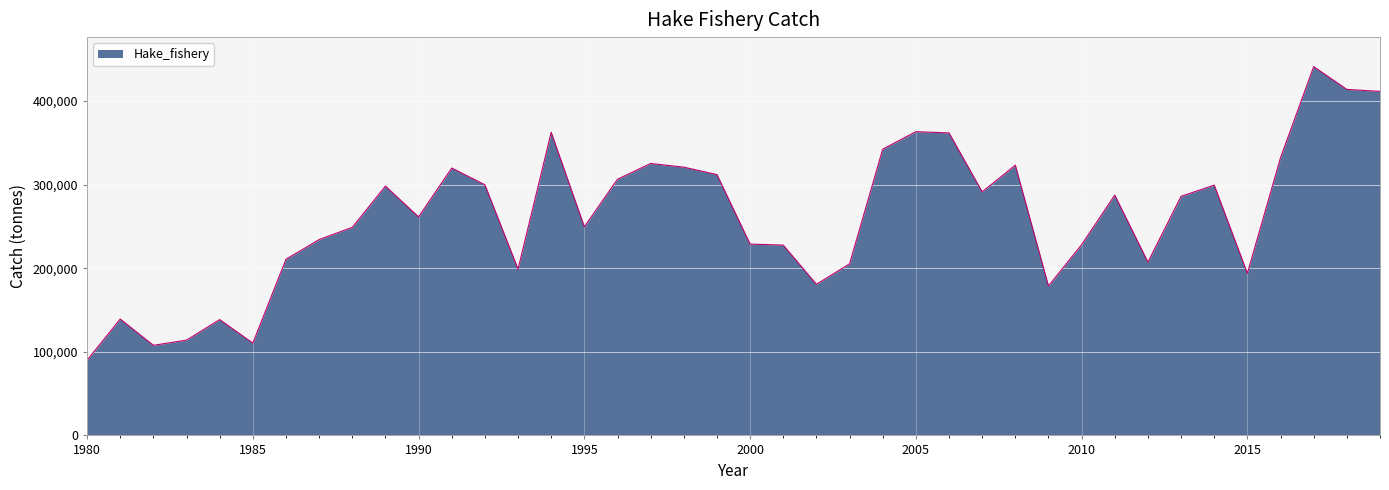

What is the difference between the maximum and minimum values?

351019.9